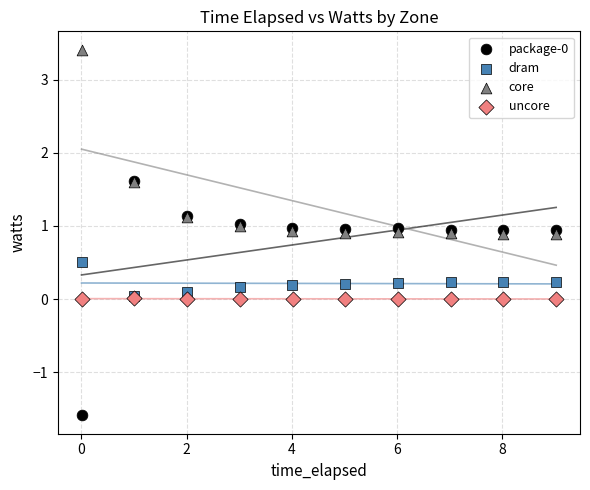

Which series contains the highest Y value?

core